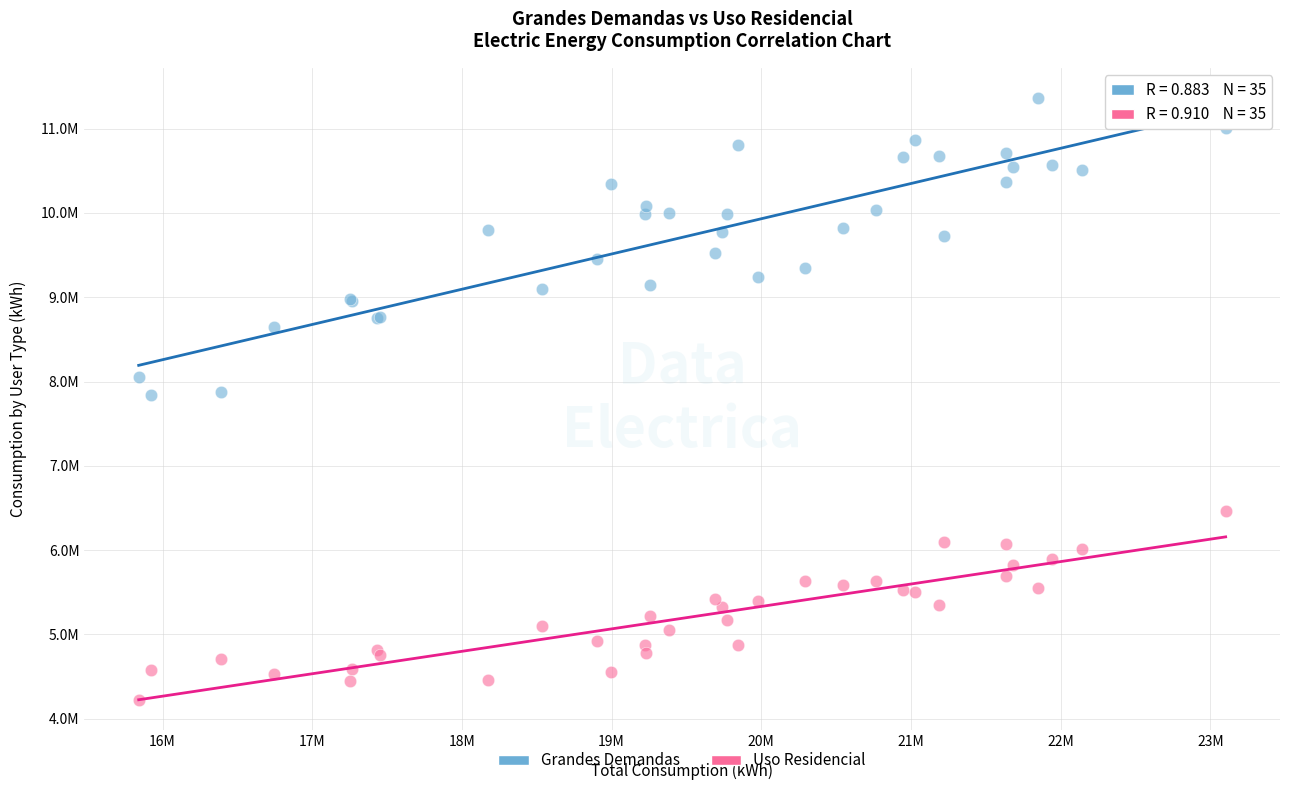

Which series contains the lowest Y value?

Uso Residencial